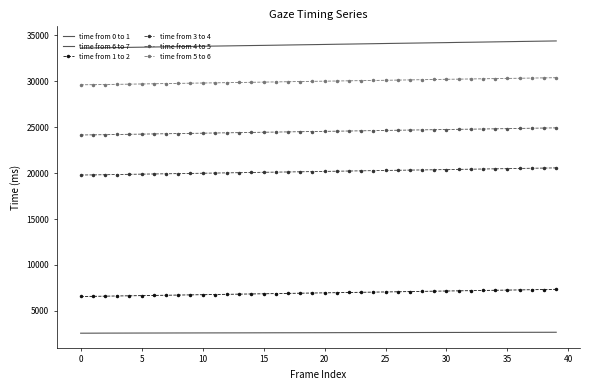

True or false: time from 0 to 1 and time from 3 to 4 intersect in this chart.

False